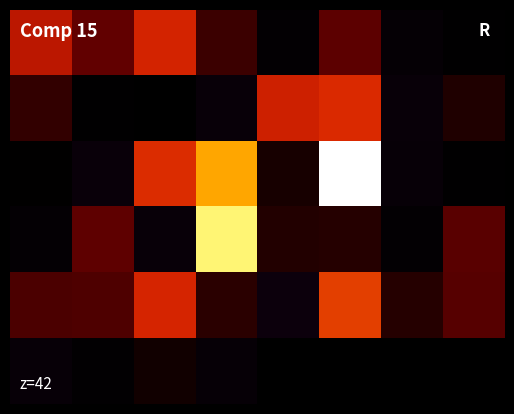

Count the number of data series in this chart.

6